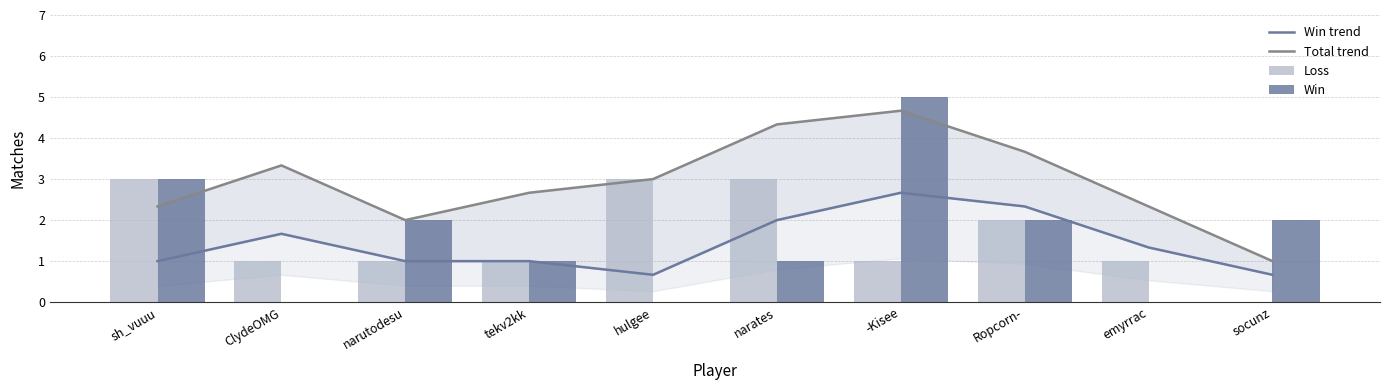

What is the greatest value displayed?

5.0